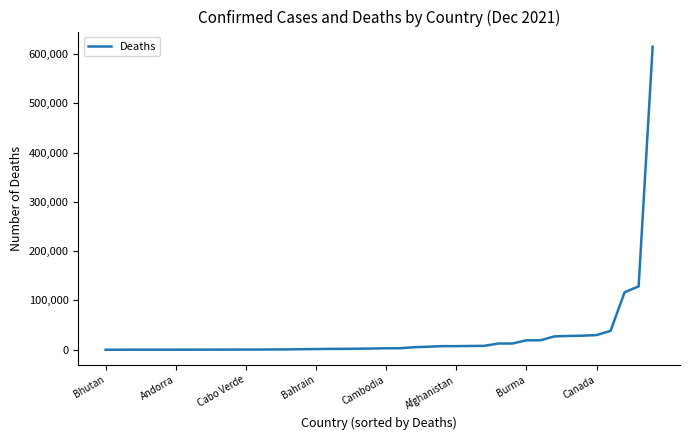

What is the maximum value shown in the chart?

614964